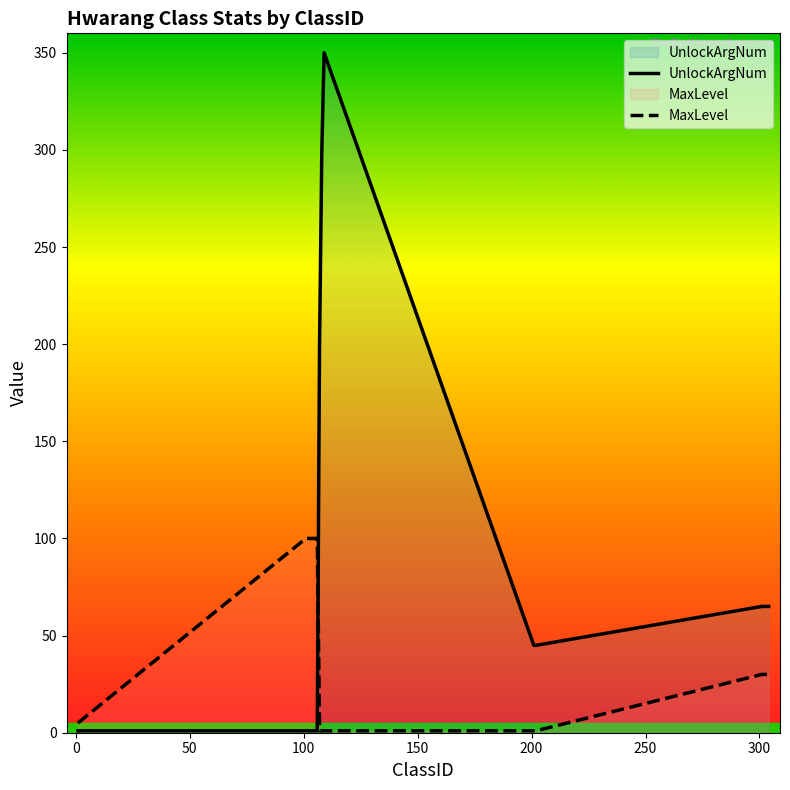

What is the sum of all UnlockArgNum values?

1206